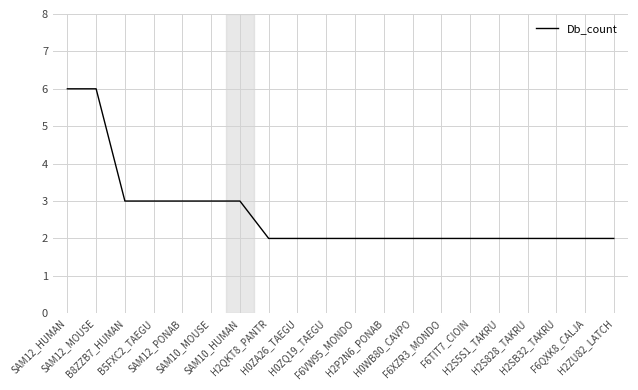

Reading right to left, what are all the values shown in this chart?

2	2	2	2	2	2	2	2	2	2	2	2	2	3	3	3	3	3	6	6